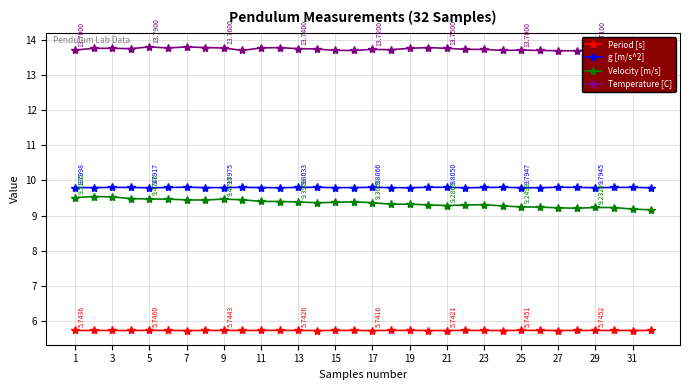

At how many categories does at least one series exceed 8?

32